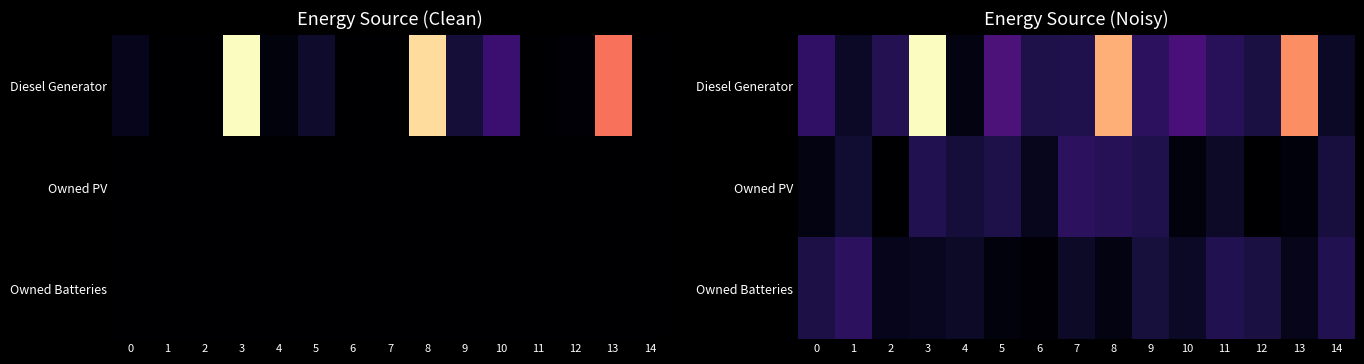

What is the minimum value shown in the chart?

3.5